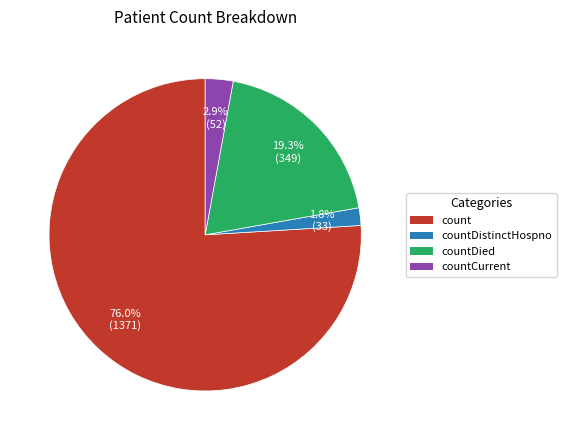

Does any single category account for the majority?

Yes